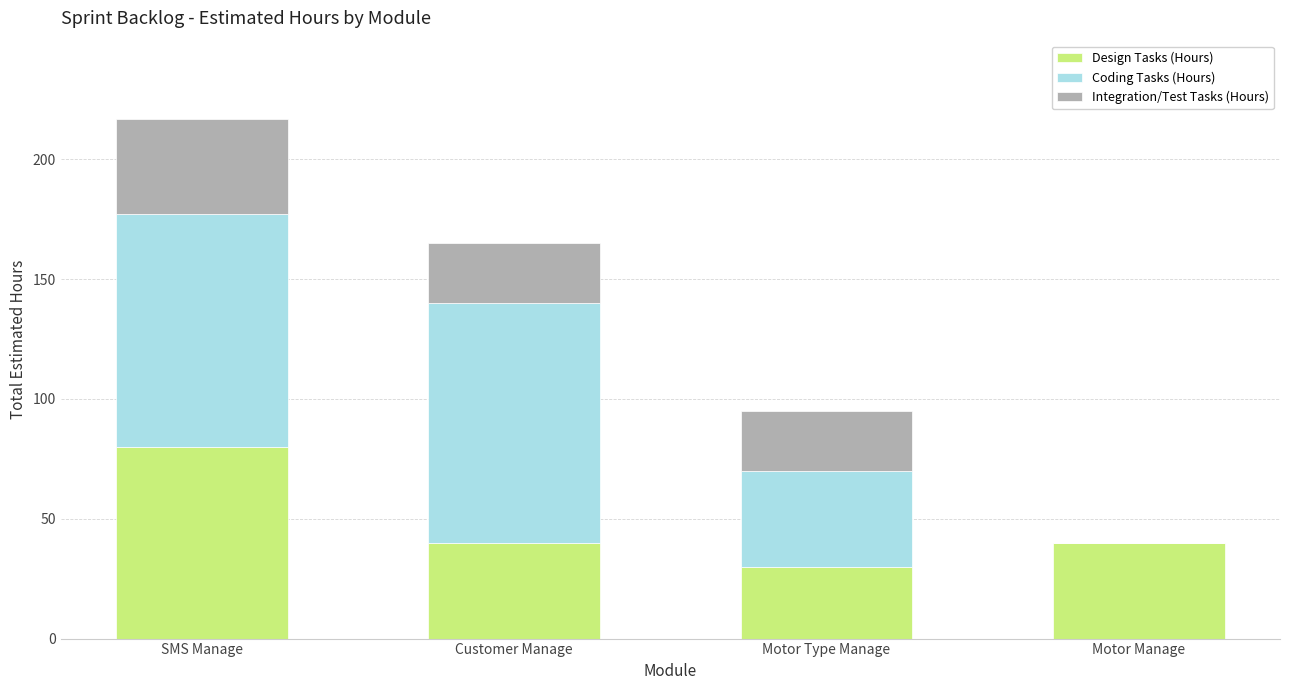

Which category has the highest value in the Design Tasks (Hours) series?

SMS Manage